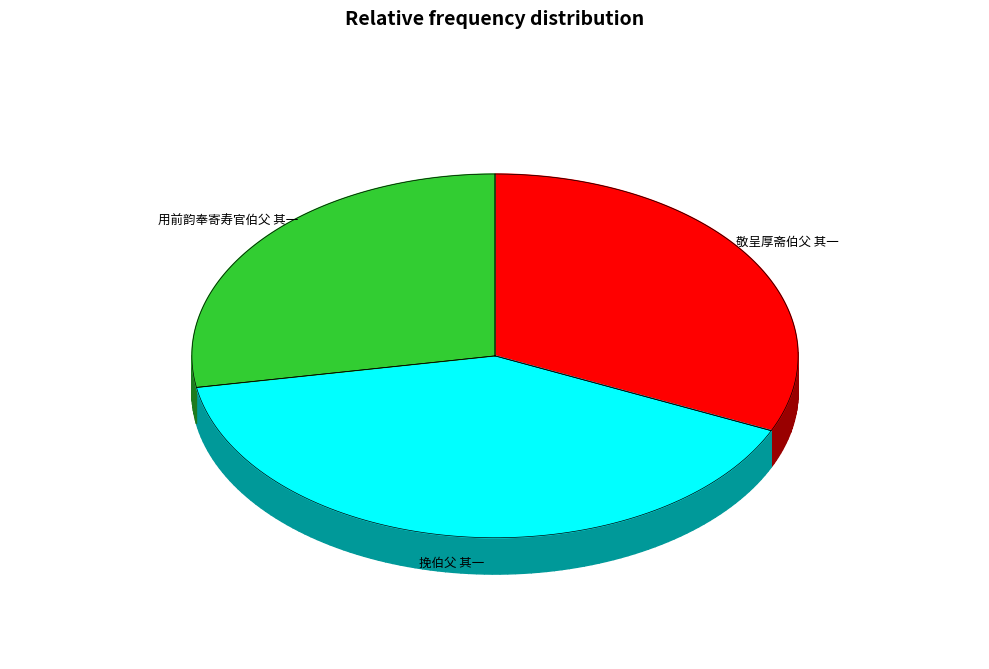

Approximately how many times larger is the value at 用前韵奉寄寿官伯父 其一 compared to 敬呈厚斋伯父 其一?

0.9